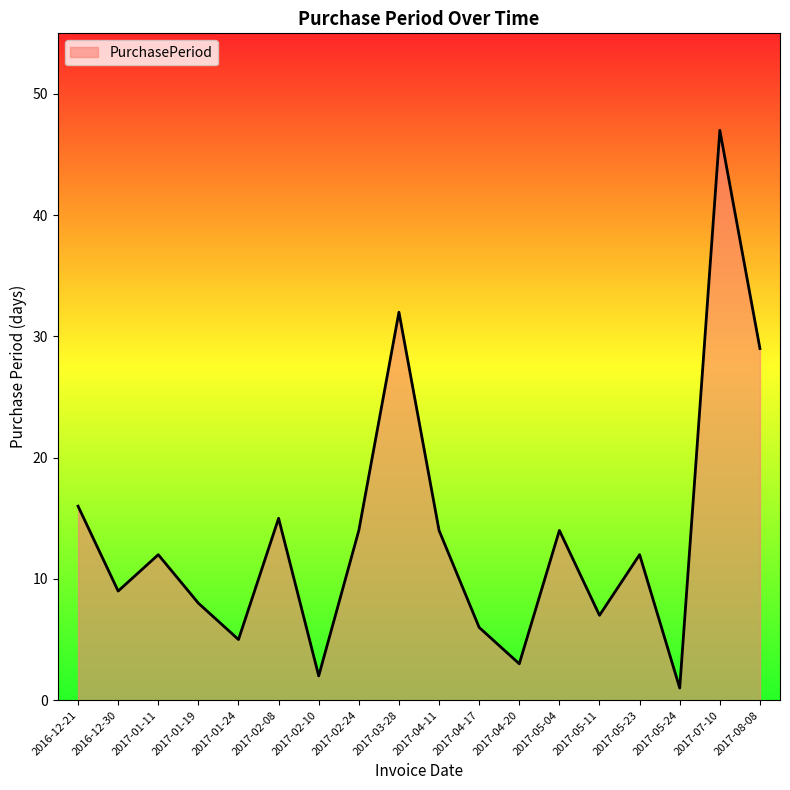

What is the sum of all values?

246